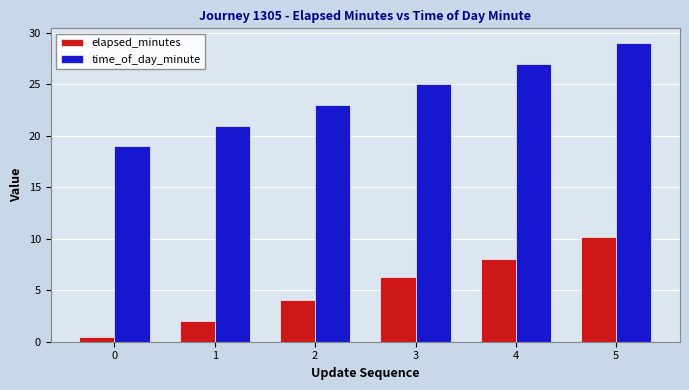

True or false: elapsed_minutes has a value of 2.0 at 1.

True